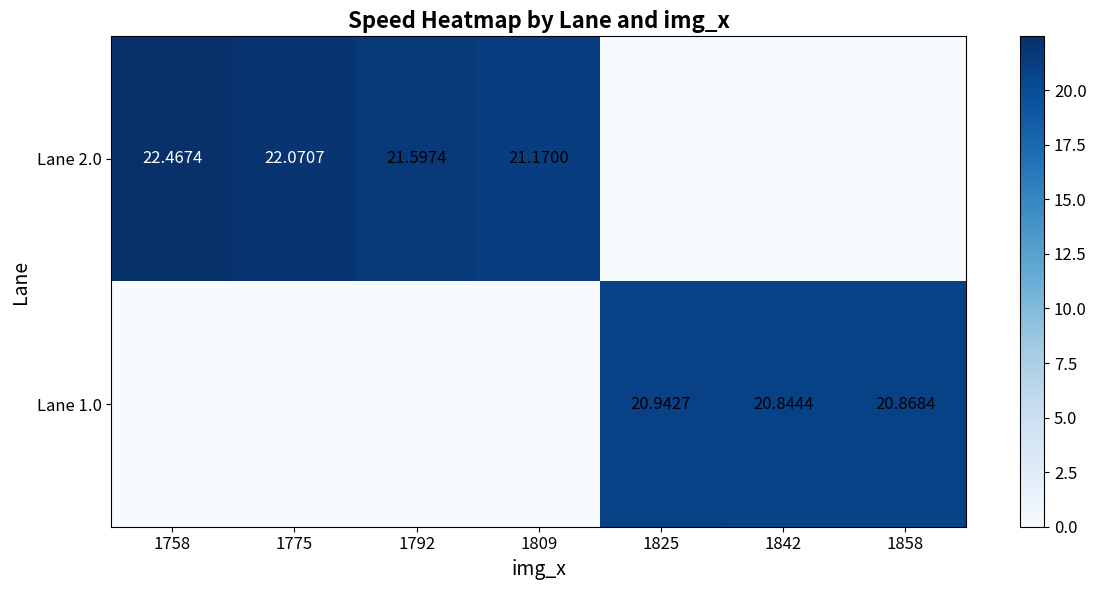

List the labels in order of Lane 2.0 value, largest first.

1758, 1775, 1792, 1809, 1825, 1842, 1858